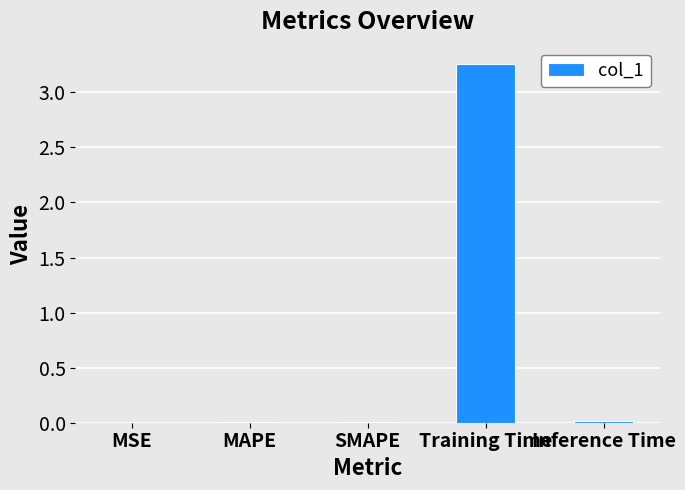

The chart shows a value of 0.0 at SMAPE. True or false?

True